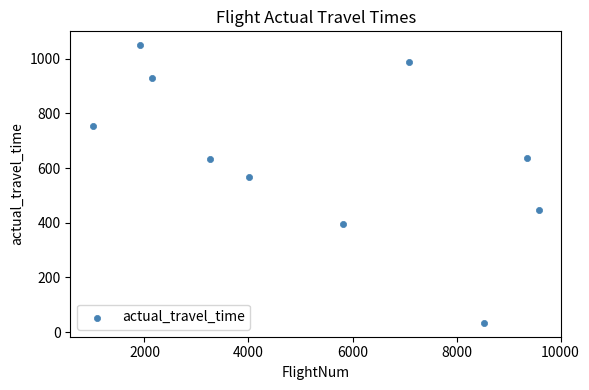

What is the average Y value?

644